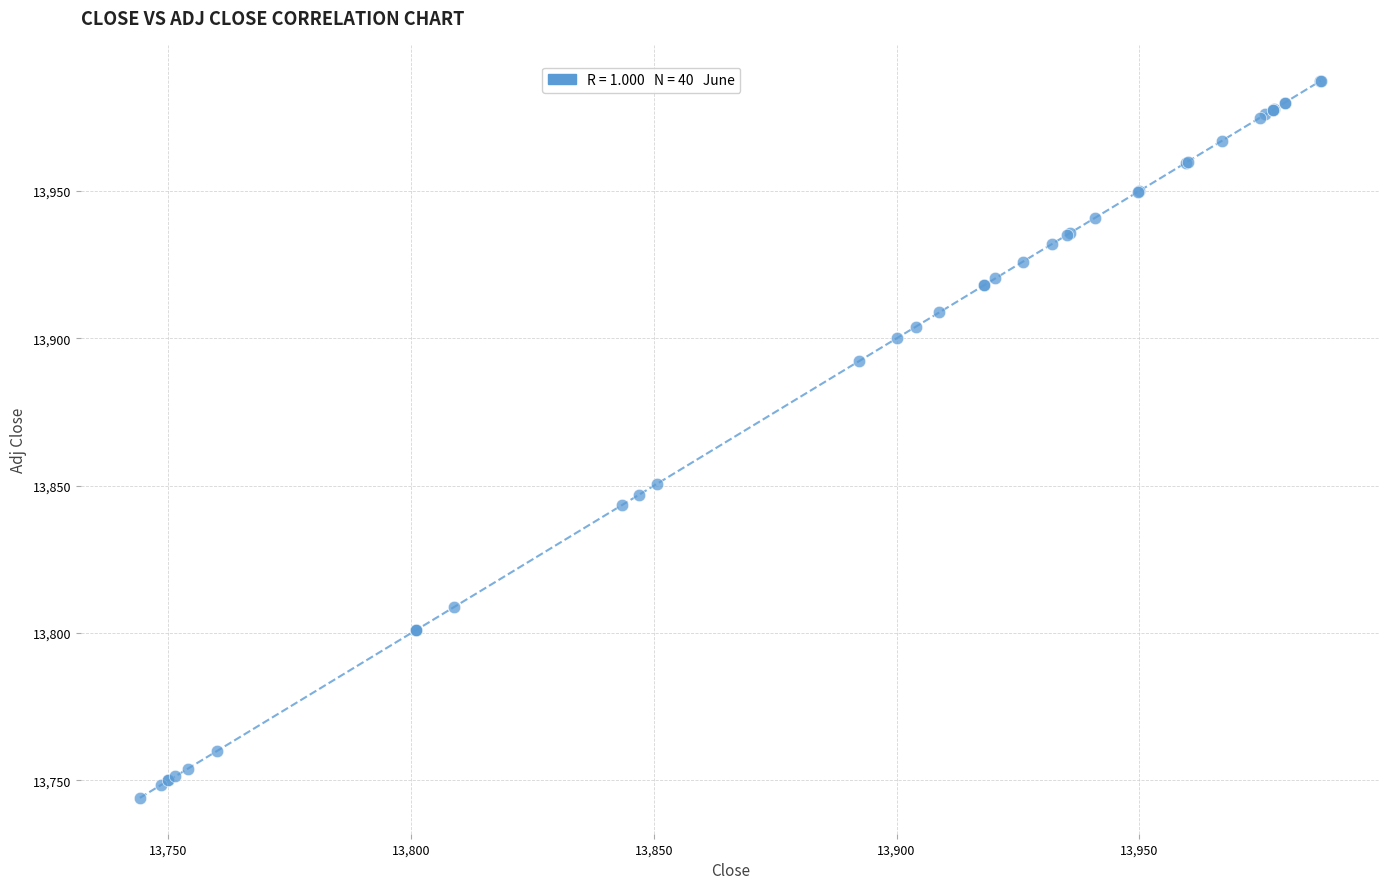

What Y value in the scatter plot is closest to 13865?

13850.6